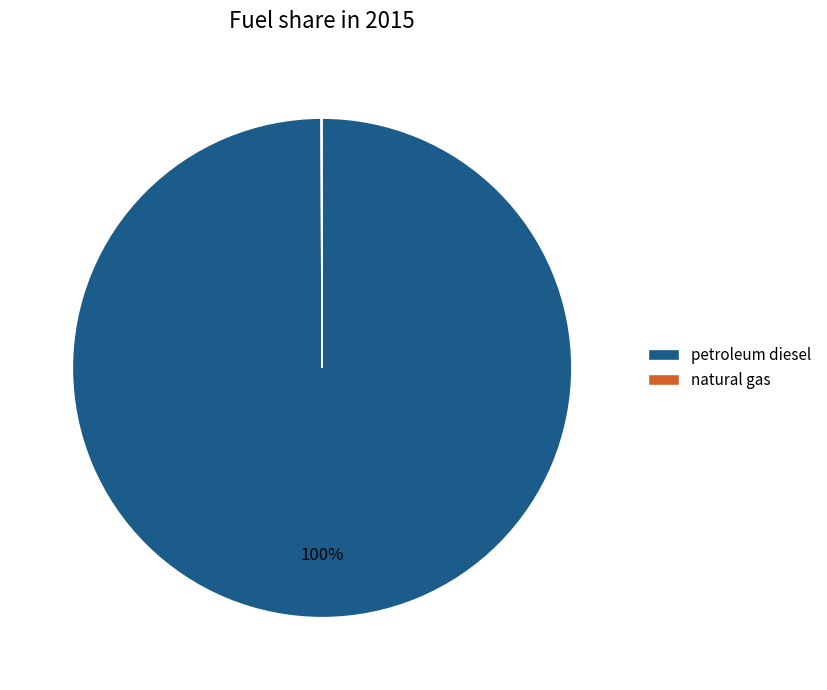

What is the majority slice?

petroleum diesel